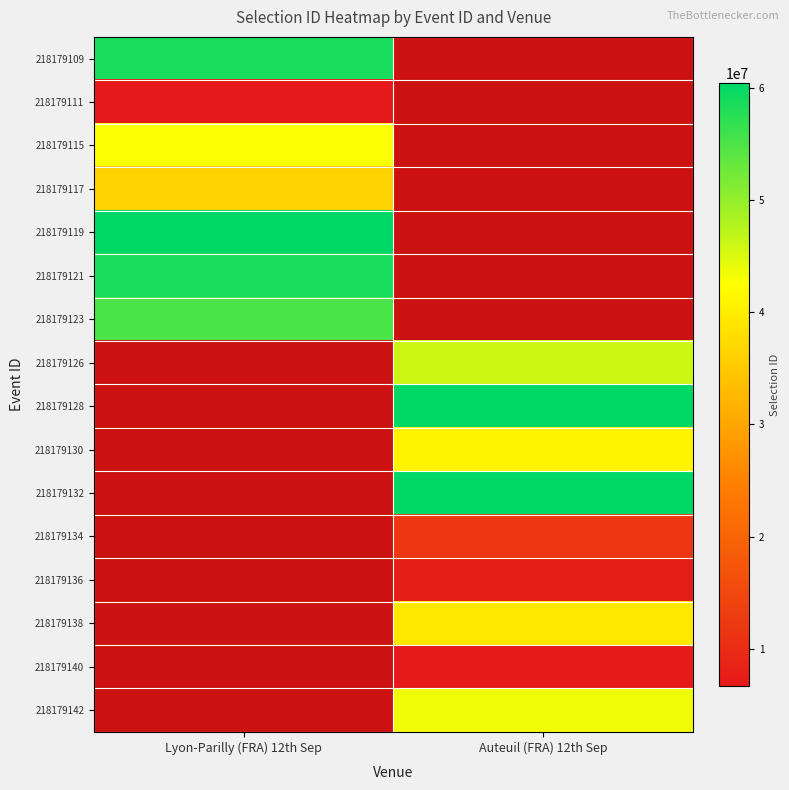

Is the value of 218179111 at Auteuil (FRA) 12th Sep greater than the value of 218179130 at Auteuil (FRA) 12th Sep?

No